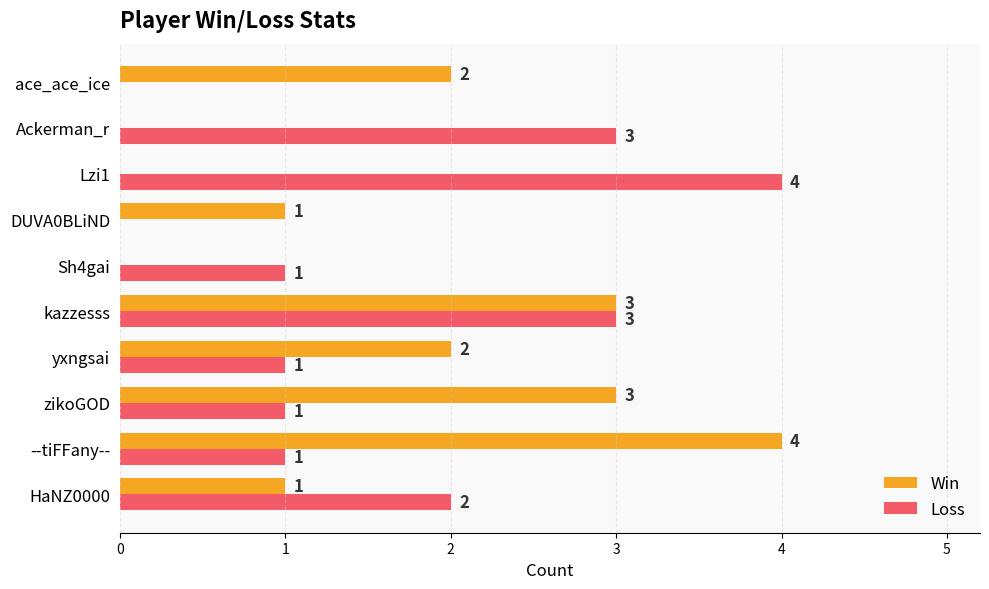

Count the Win values in the range 0 to 3.

9